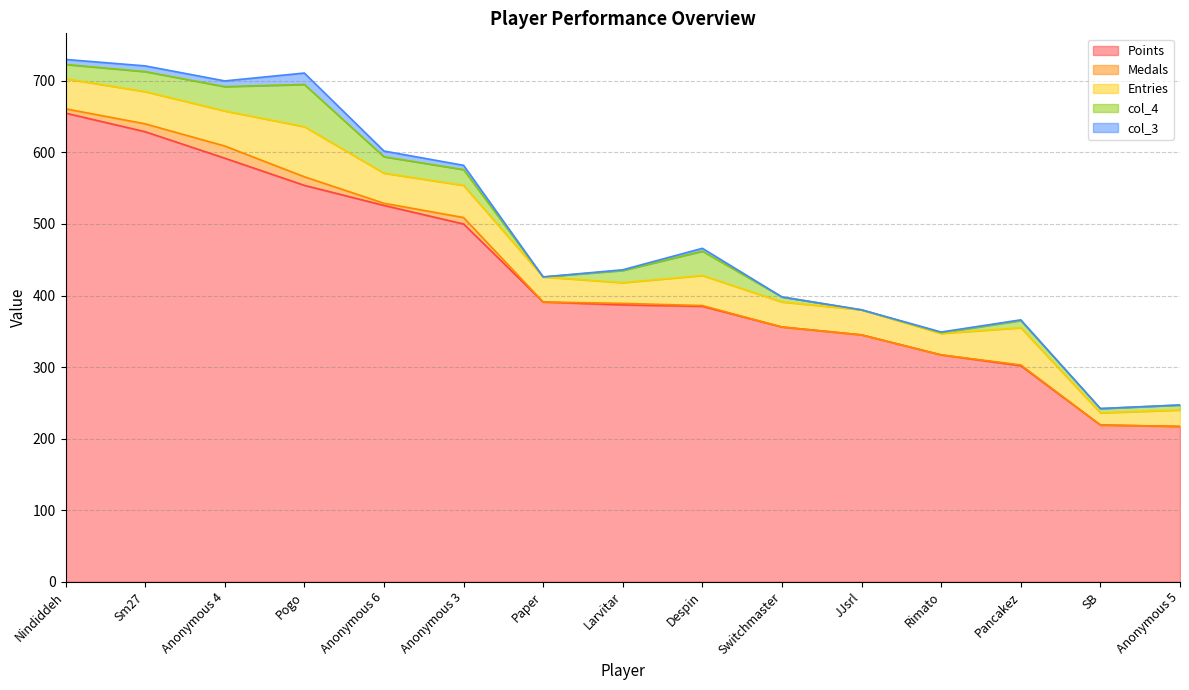

At which label does col_4 reach its peak?

Pogo